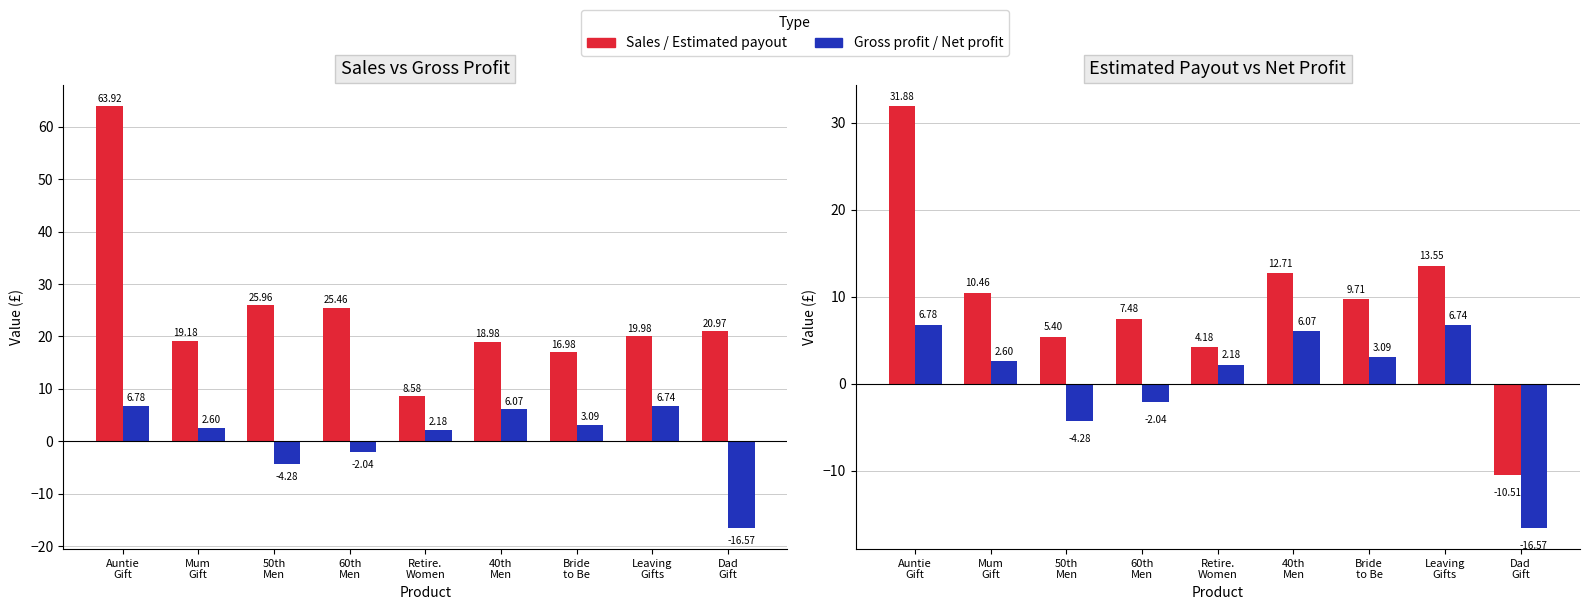

What is the highest value of the Gross profit series?

6.8